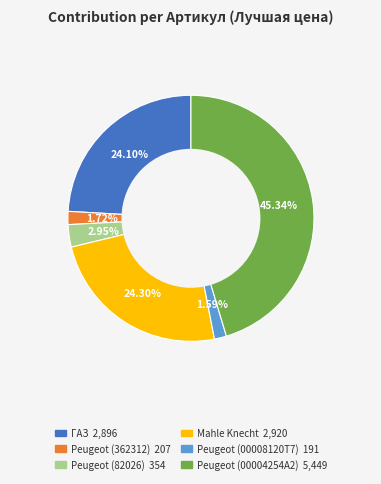

Is there a majority slice in this chart?

No